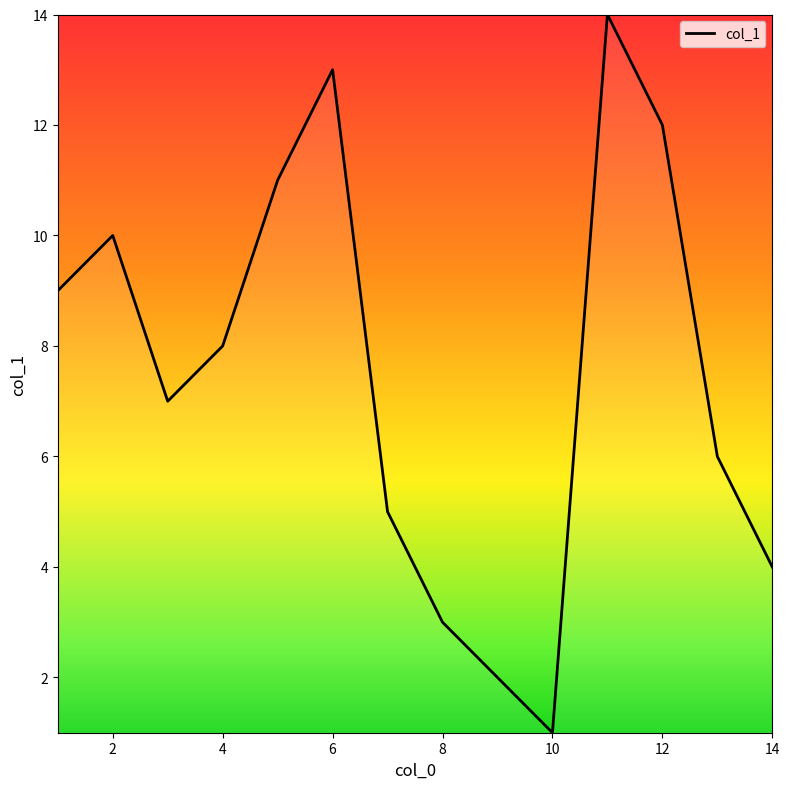

What is the difference between the maximum and minimum values?

13